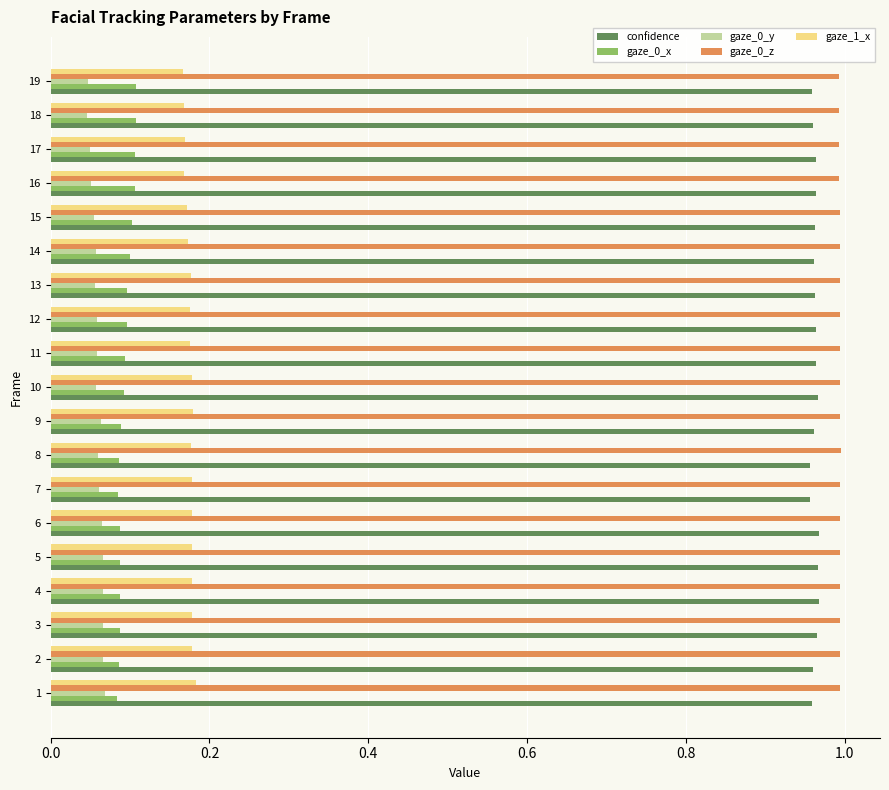

What is the spread (max minus min) of values at 18?

0.9